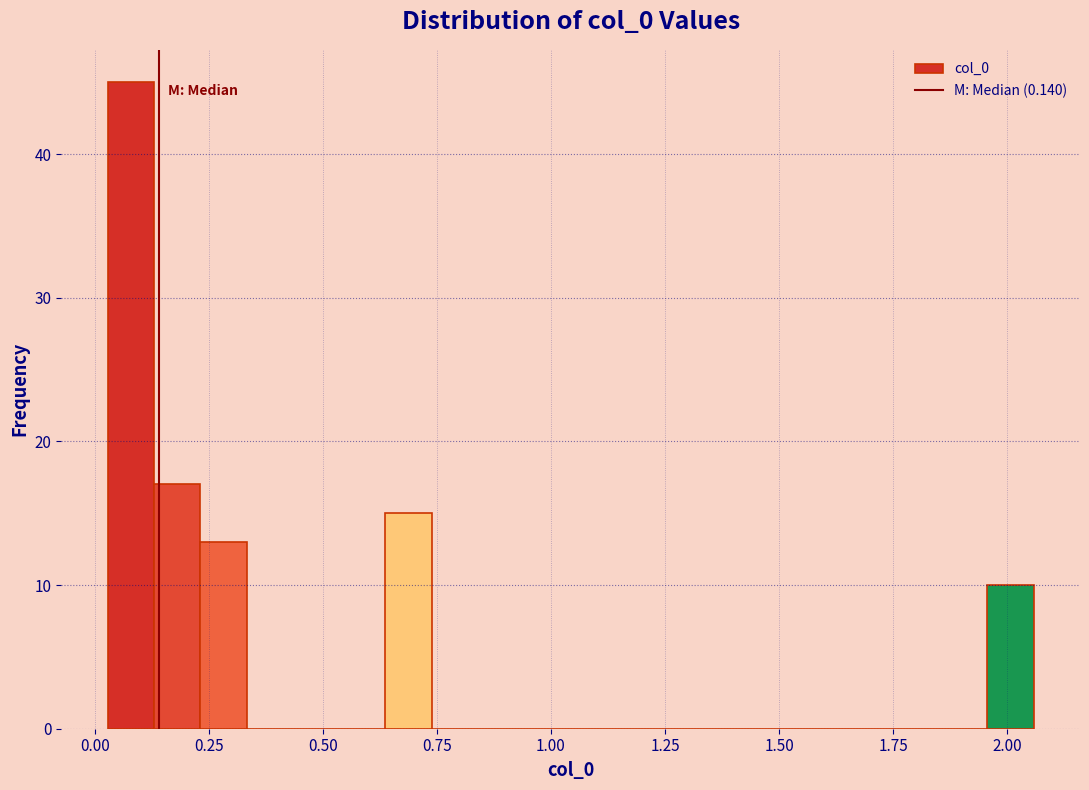

Around what value on the x-axis is the tallest bar? Give the approximate position of its centre, as read against the axis.

0.10